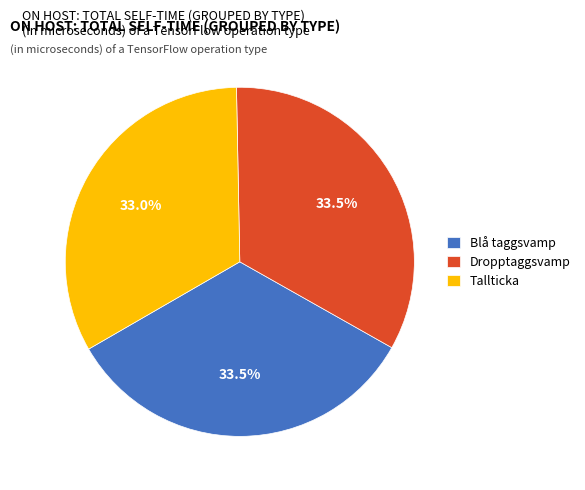

Does any single category account for the majority?

No